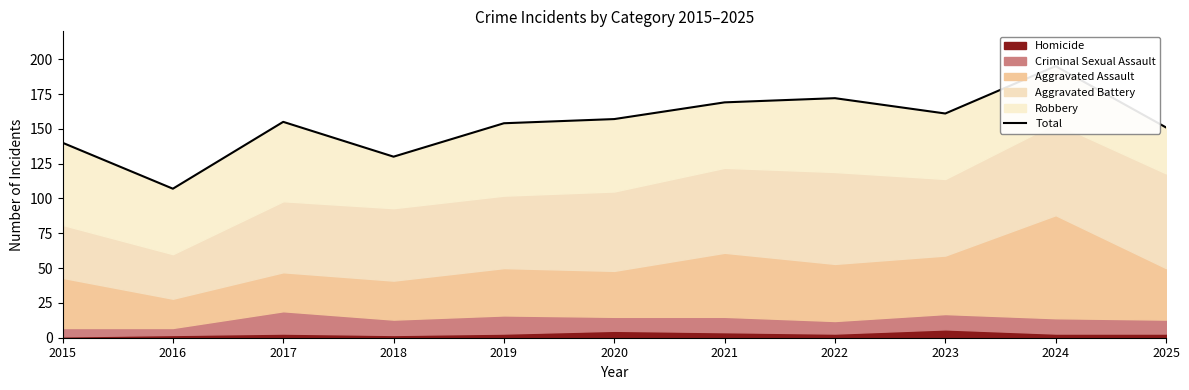

What is the average value?

154